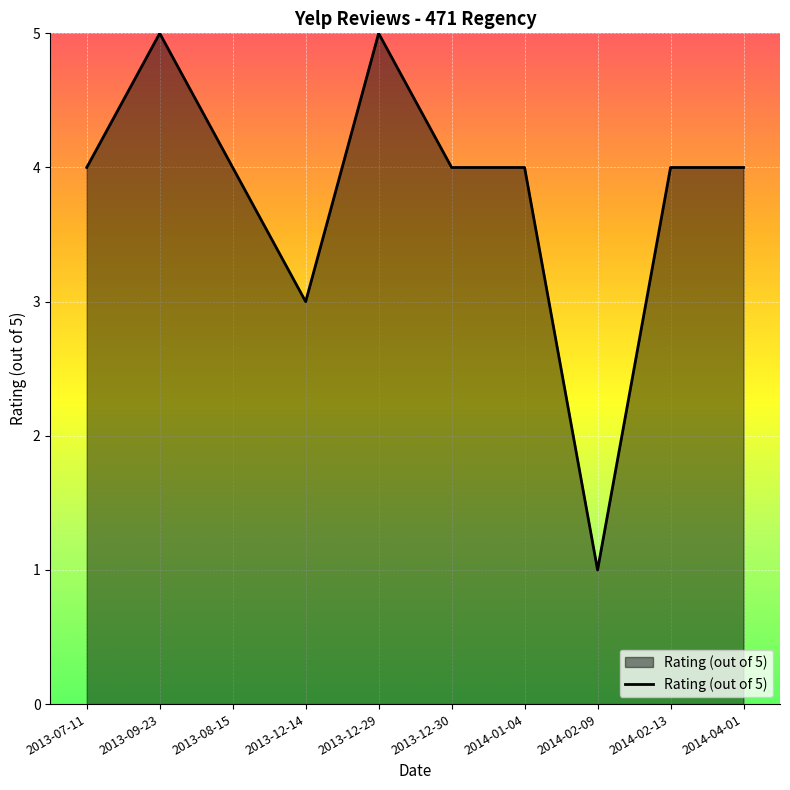

Reading left to right, what are all the values shown in this chart?

4	5	4	3	5	4	4	1	4	4